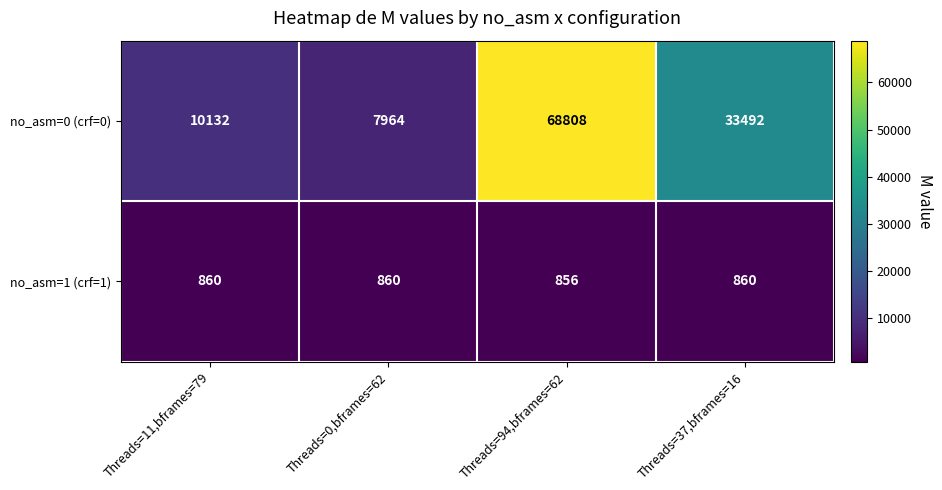

What is the greatest value displayed?

68808